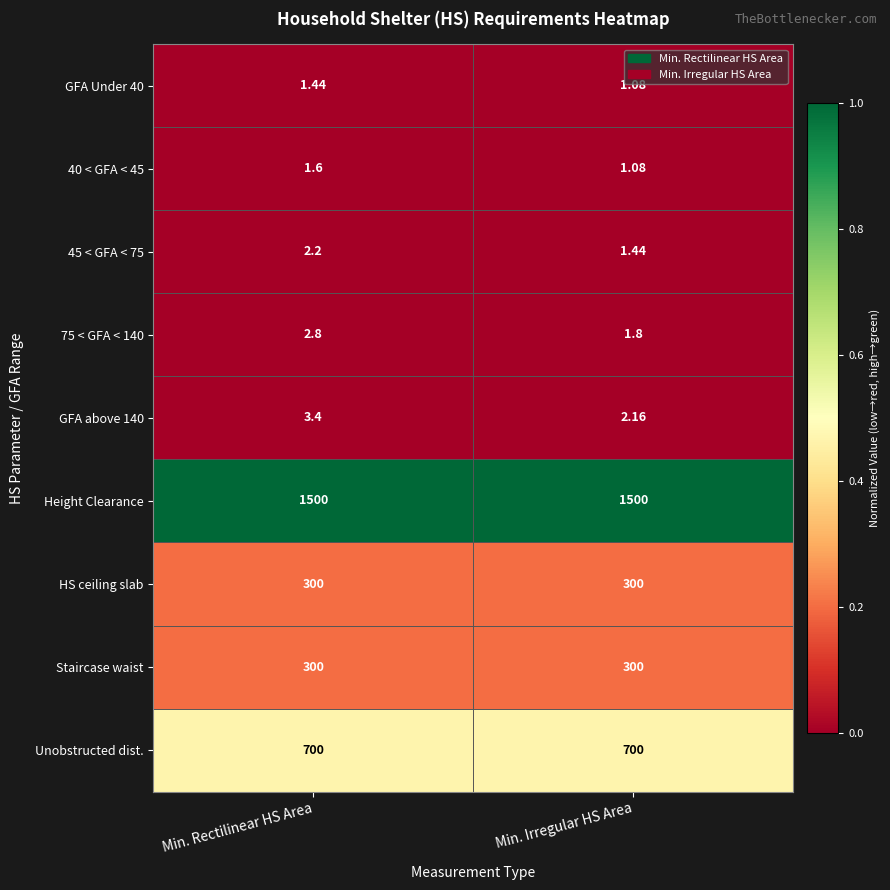

At which category is the sum across all series the highest?

Min. Rectilinear HS Area